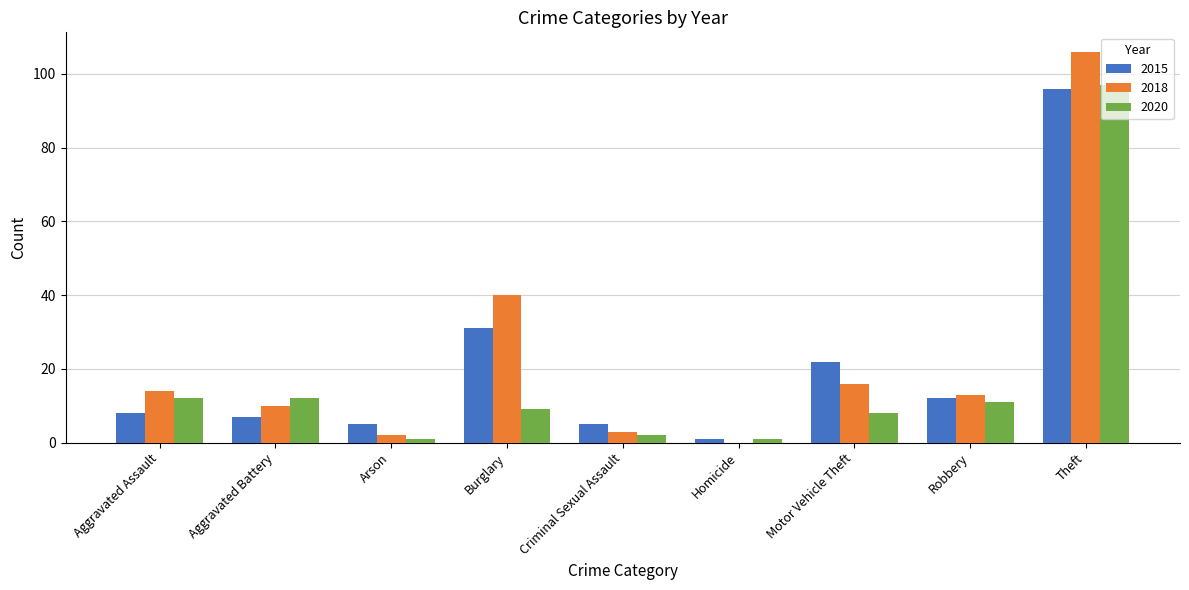

What is the sum of all 2020 values?

153